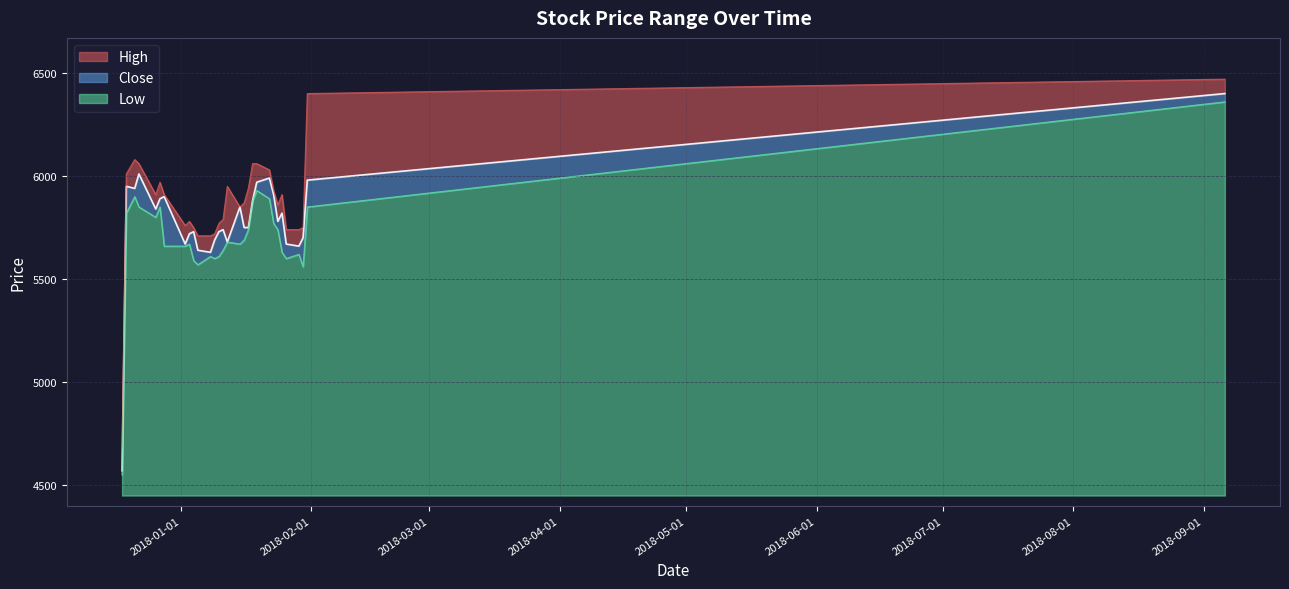

Which category has the lowest value in the Low series?

2017-12-18